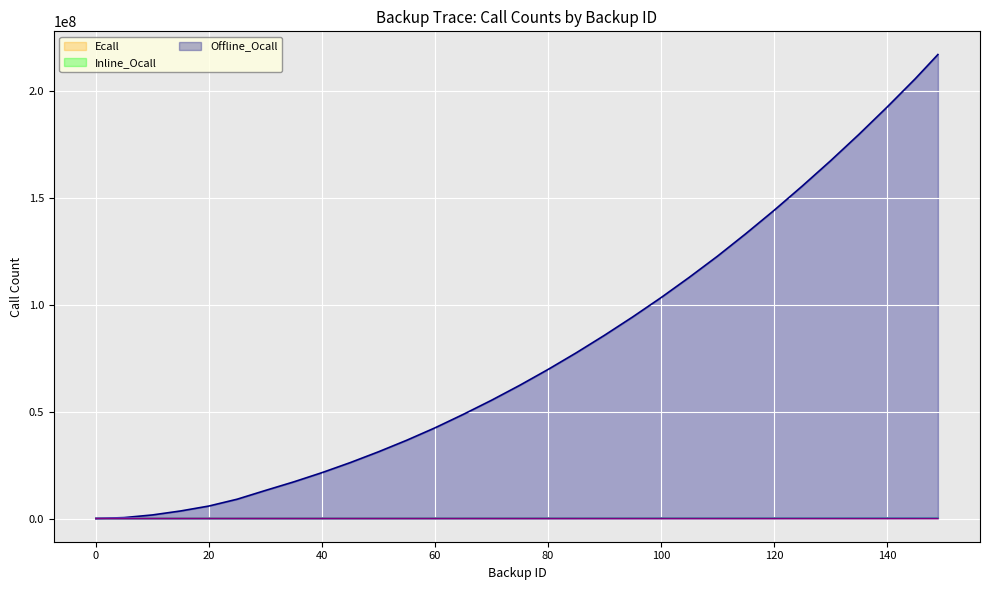

True or false: _Inline_LoadOcall and Ecall intersect in this chart.

False